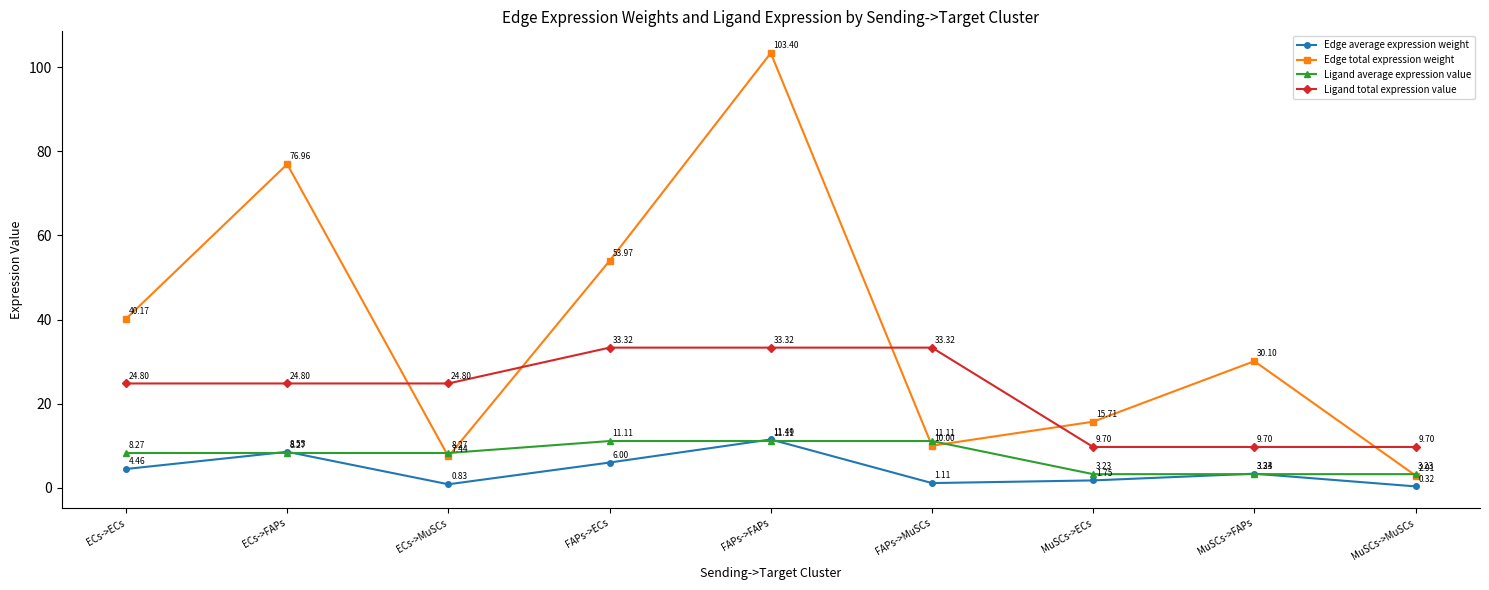

Rank the series at MuSCs->FAPs from highest to lowest value.

Edge total expression weight, Ligand total expression value, Edge average expression weight, Ligand average expression value